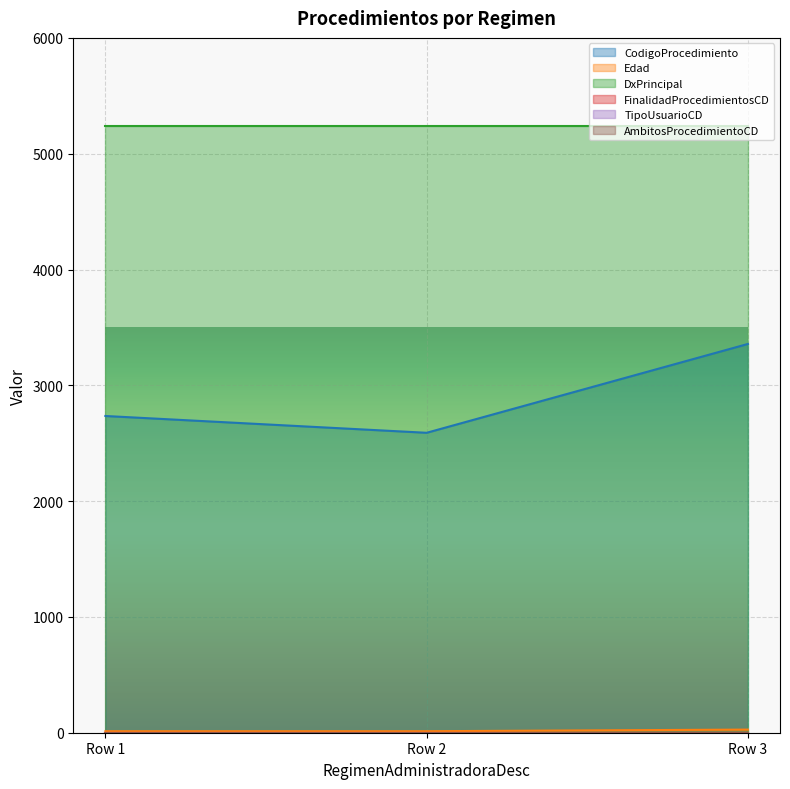

Which series has the widest spread of values?

CodigoProcedimiento